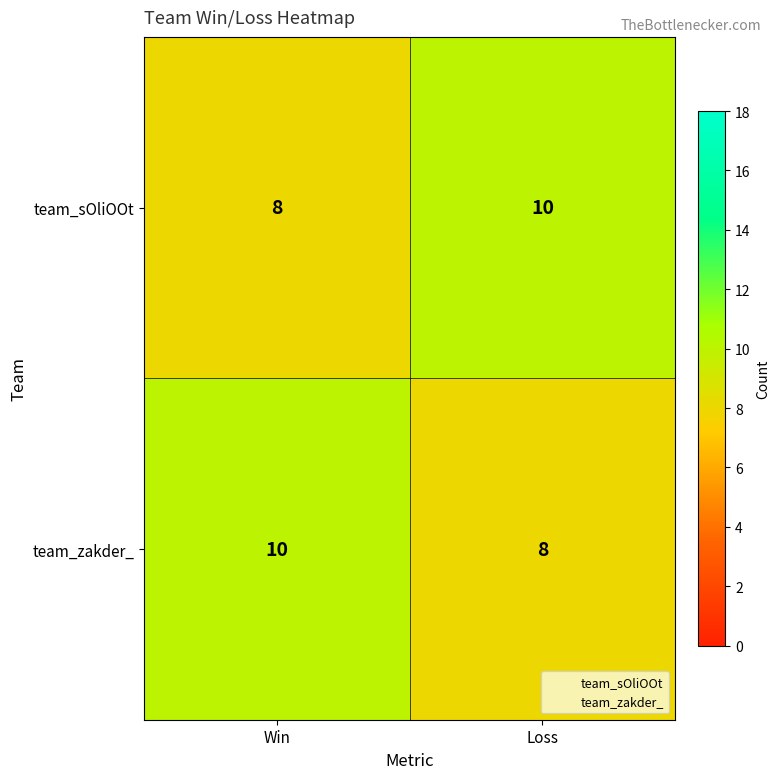

Rank the series at Win from highest to lowest value.

team_zakder_, team_sOliOOt